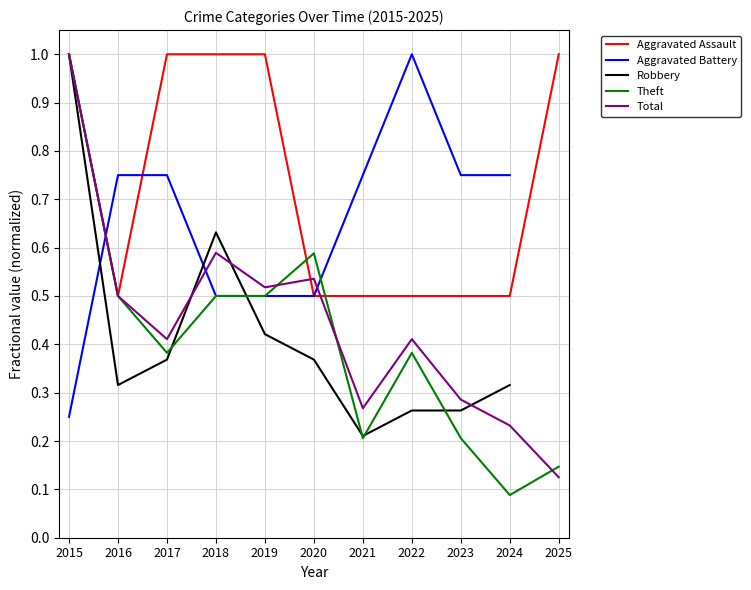

Which series has the largest range (max minus min)?

Theft